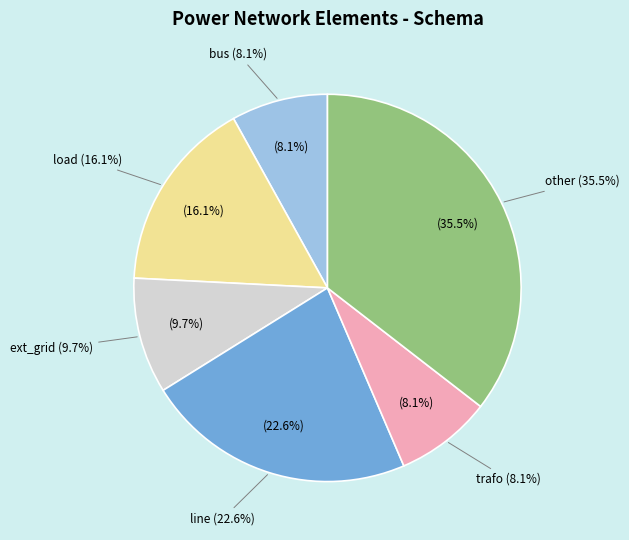

Approximately how many times larger is the value at other compared to trafo?

4.4